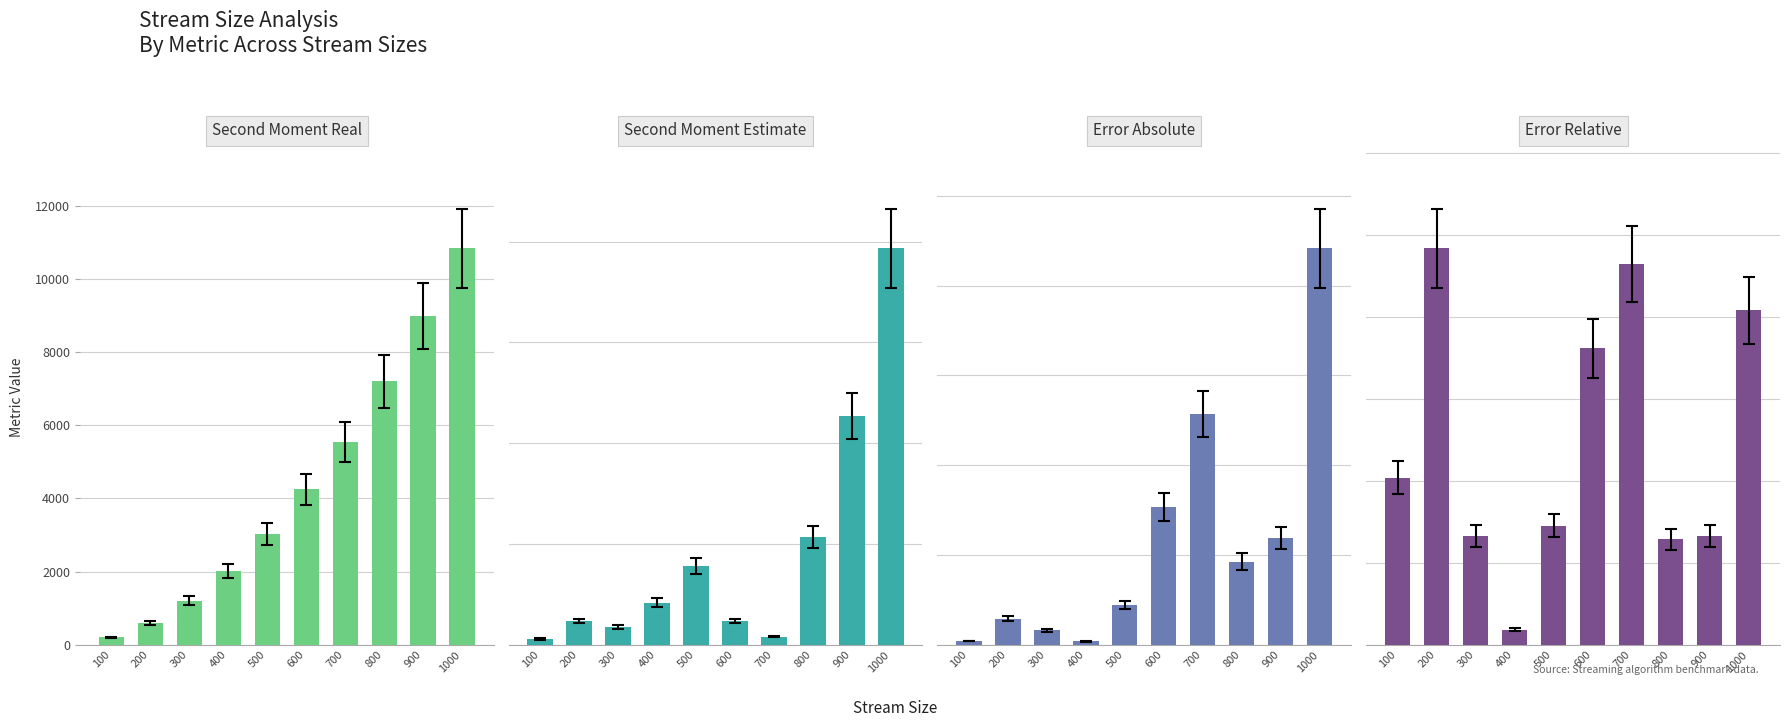

How many bars are there in total?

40